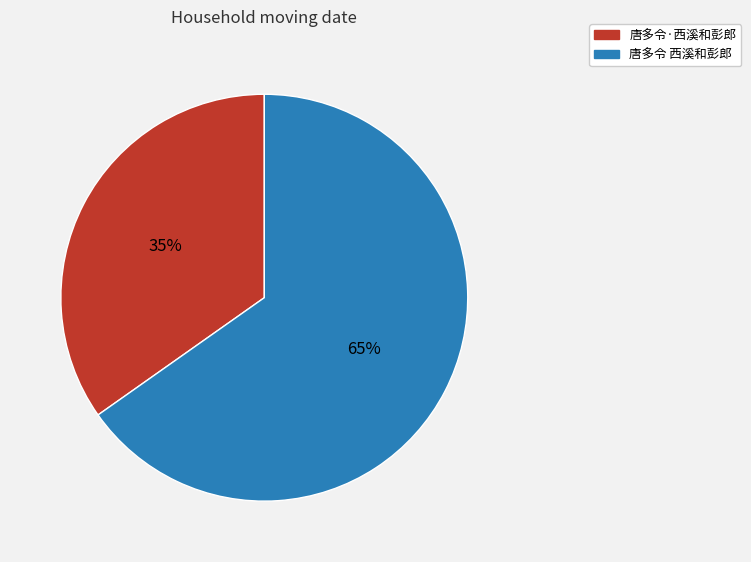

To the nearest percent, what is the difference between the 唐多令 西溪和彭郎 and 唐多令·西溪和彭郎 slice percentages?

30%